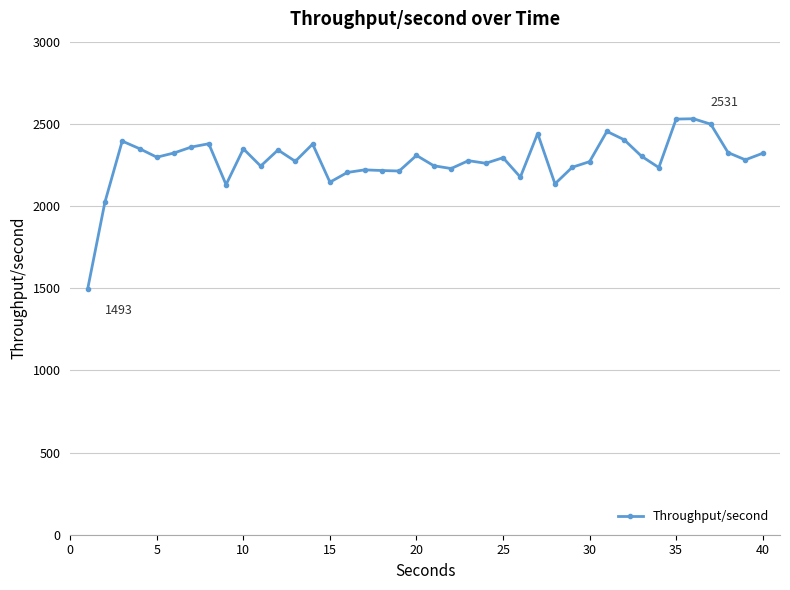

How many data points are less than 2294?

20